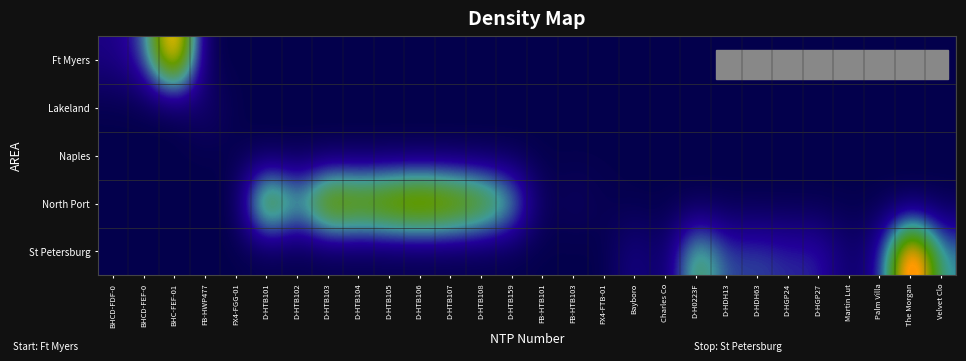

At which label does North Port reach its minimum?

BHCD-FDF-0